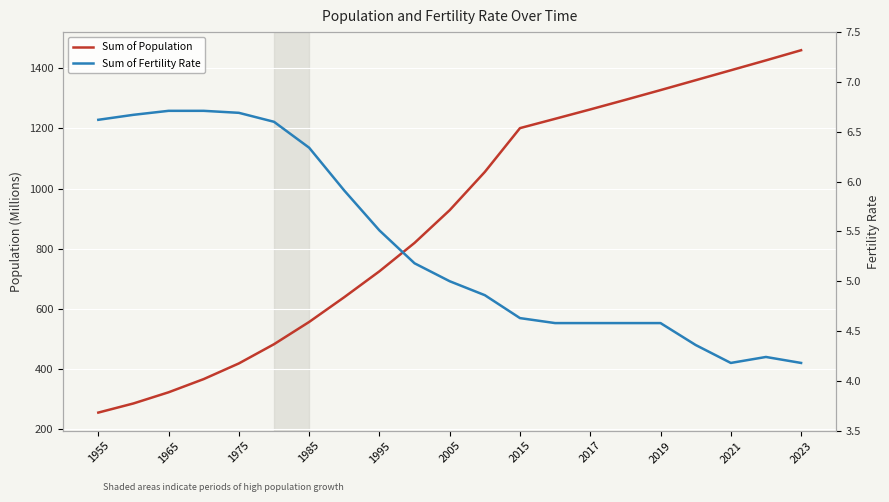

How many data points in Sum of Population are above 927?

11